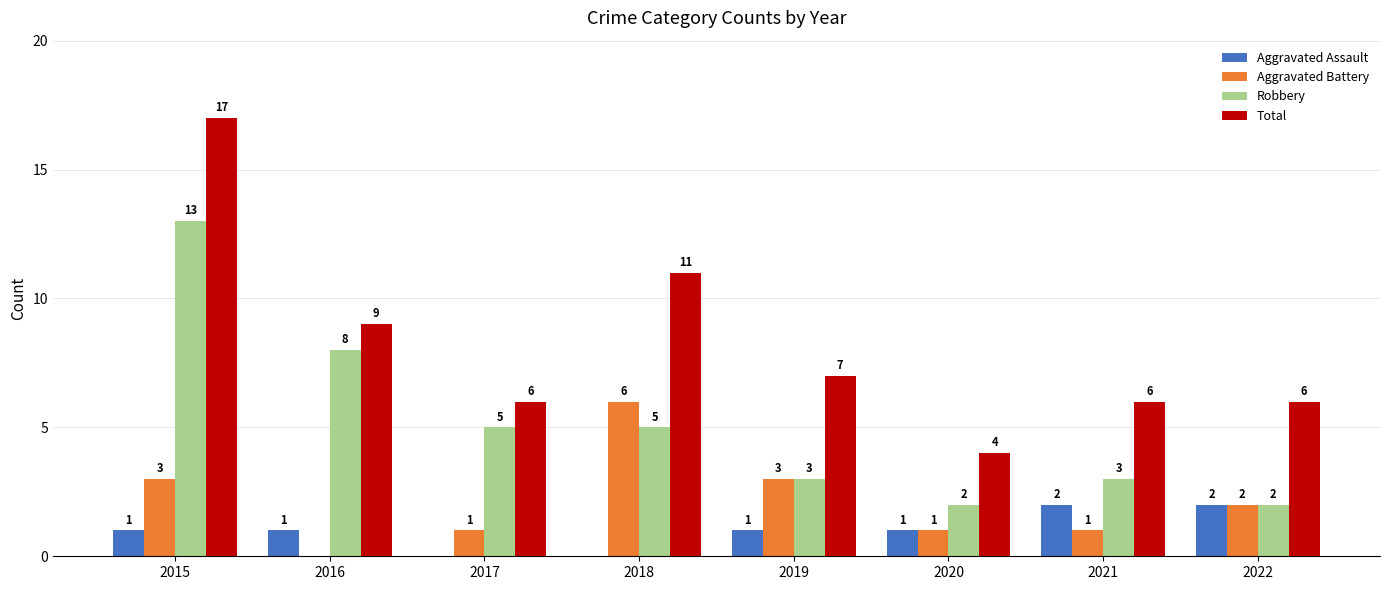

Count the number of categories in the chart.

8